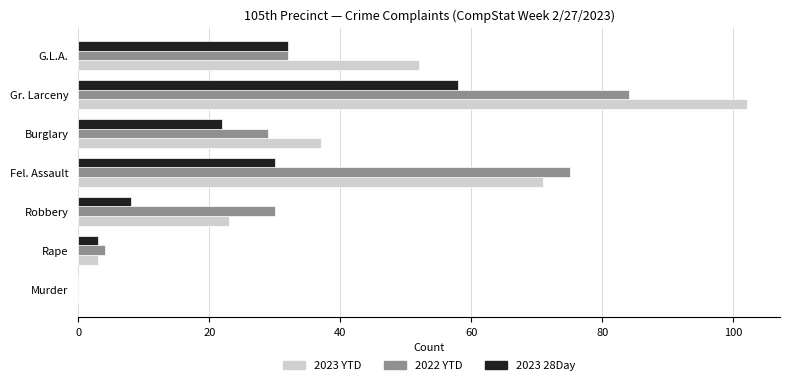

Is it true that 2023 28Day equals 29 at Burglary?

False